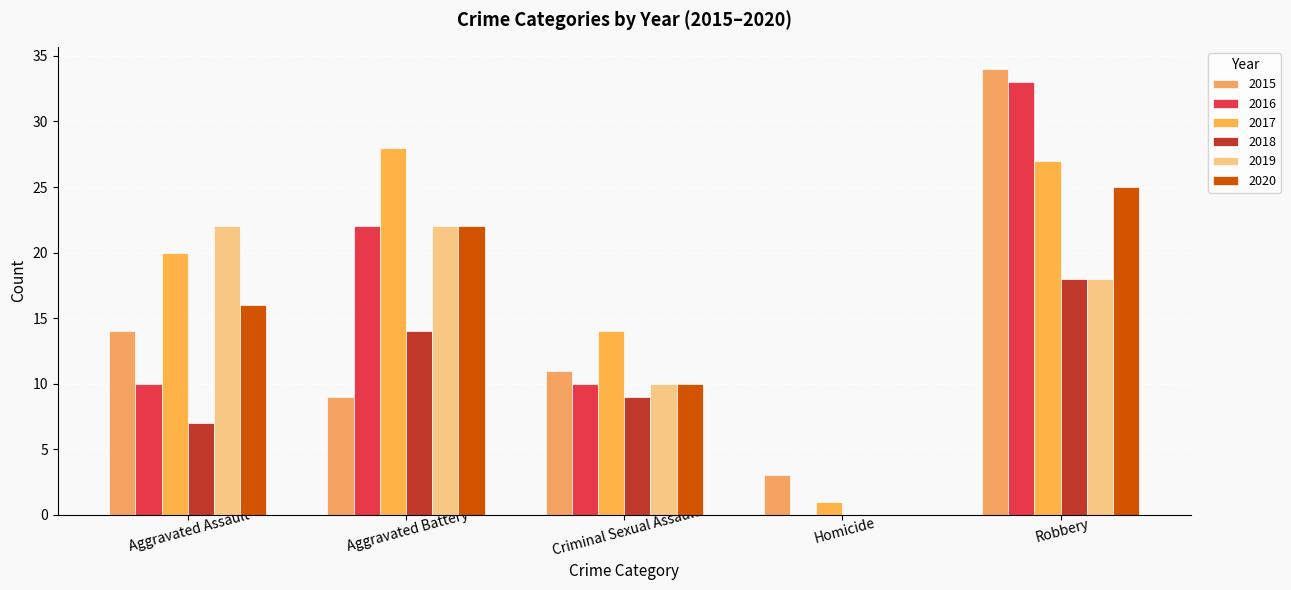

What is the difference between the maximum and minimum values in the 2019 series?

22